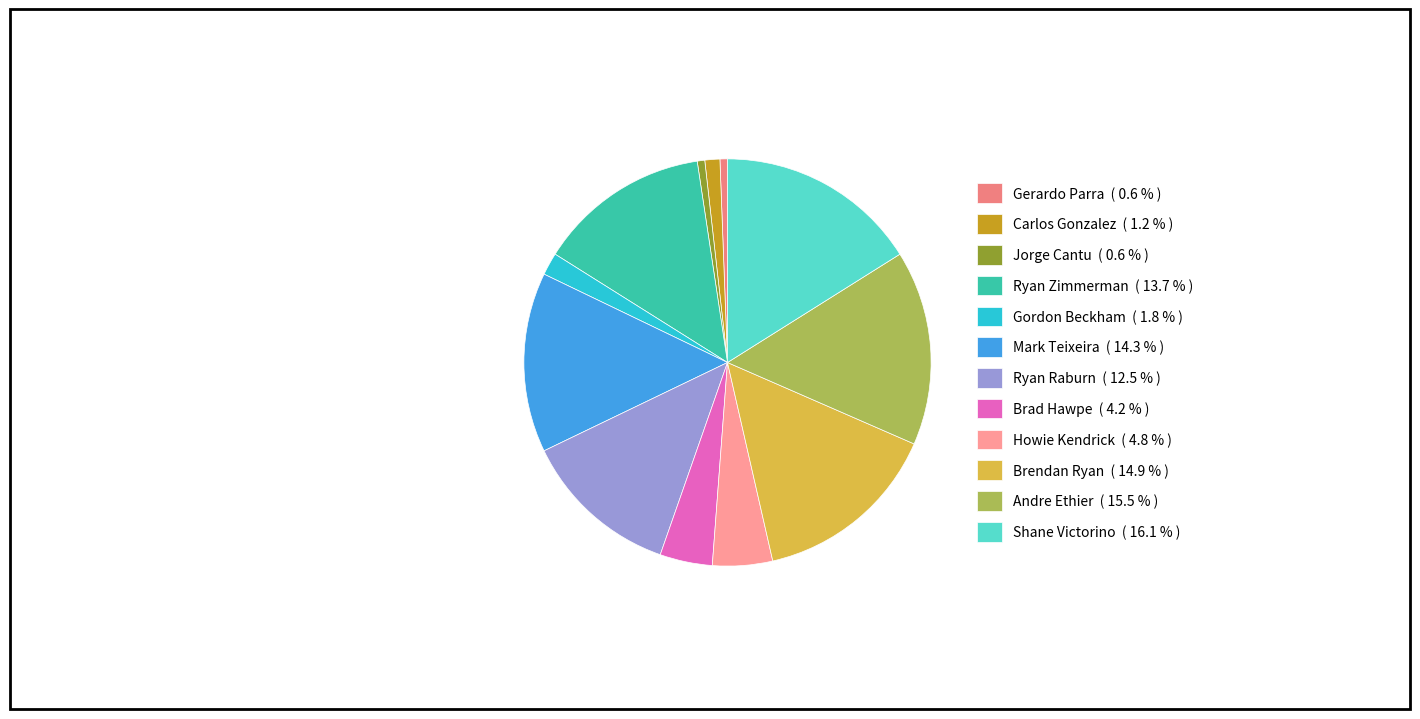

Rank the categories by value from highest to lowest.

Shane Victorino, Andre Ethier, Brendan Ryan, Mark Teixeira, Ryan Zimmerman, Ryan Raburn, Howie Kendrick, Brad Hawpe, Gordon Beckham, Carlos Gonzalez, Gerardo Parra, Jorge Cantu